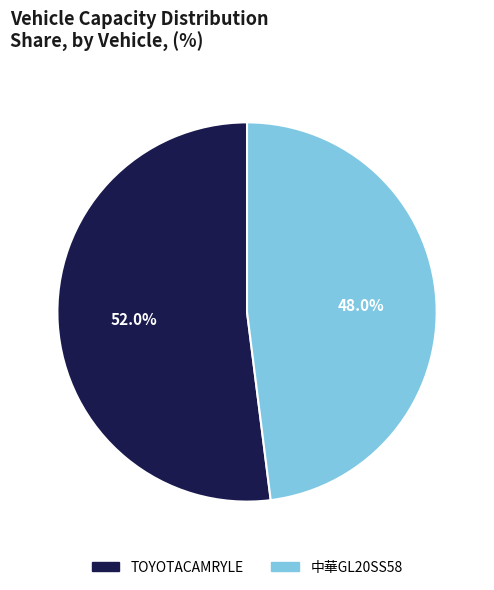

How many segments does this pie chart have?

2